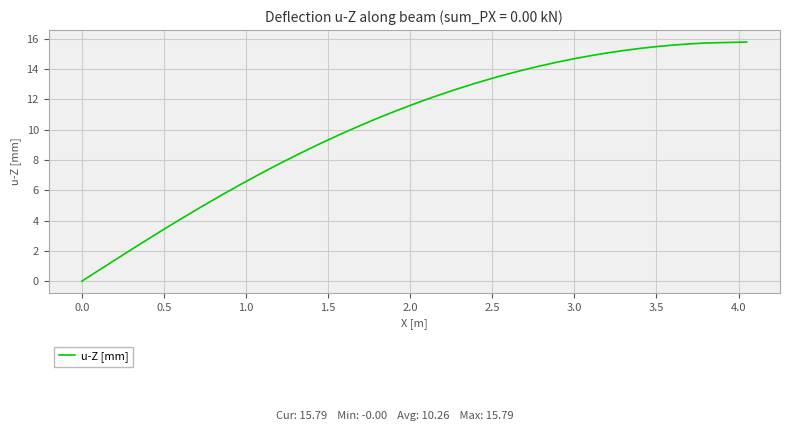

What is the greatest value displayed?

15.8